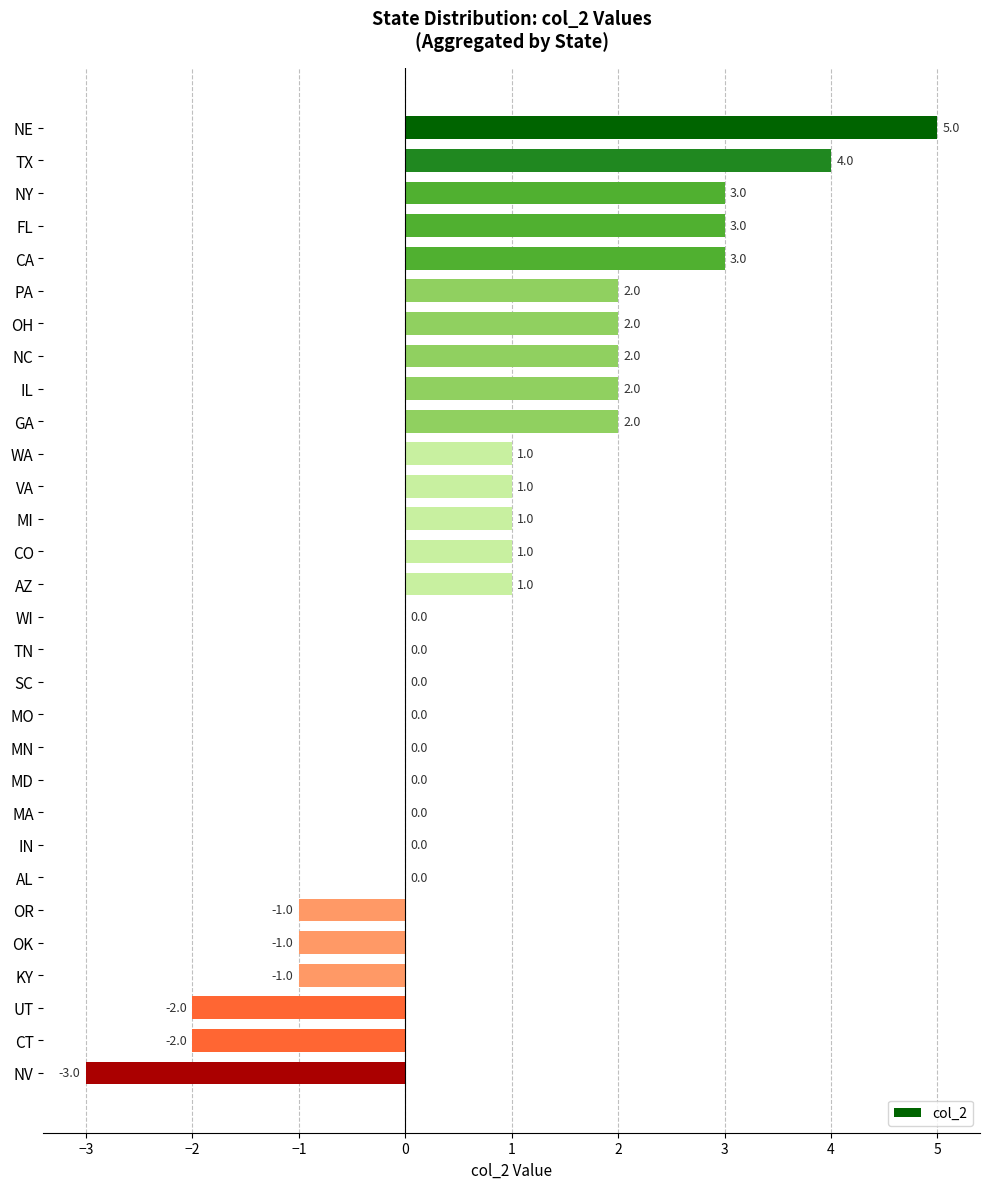

Reading top to bottom, what are all the values shown in this chart?

NE=5	TX=4	NY=3	FL=3	CA=3	PA=2	OH=2	NC=2	IL=2	GA=2	WA=1	VA=1	MI=1	CO=1	AZ=1	WI=0	TN=0	SC=0	MO=0	MN=0	MD=0	MA=0	IN=0	AL=0	OR=-1	OK=-1	KY=-1	UT=-2	CT=-2	NV=-3